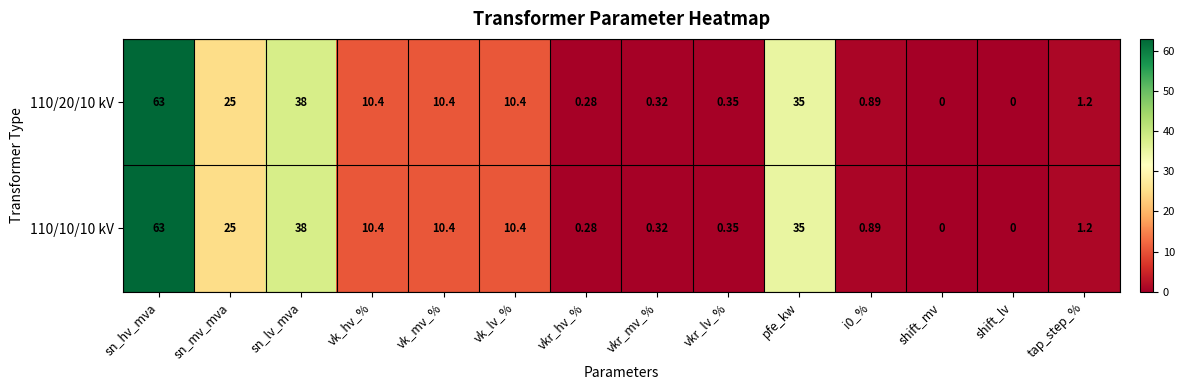

Where does the 110/20/10 kV series first go above 10?

sn_hv_mva